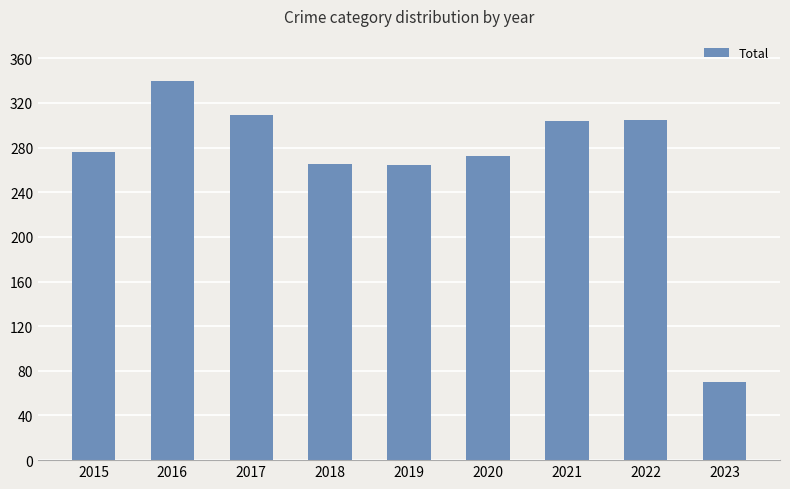

What is the value of the 8th bar from the left?

305